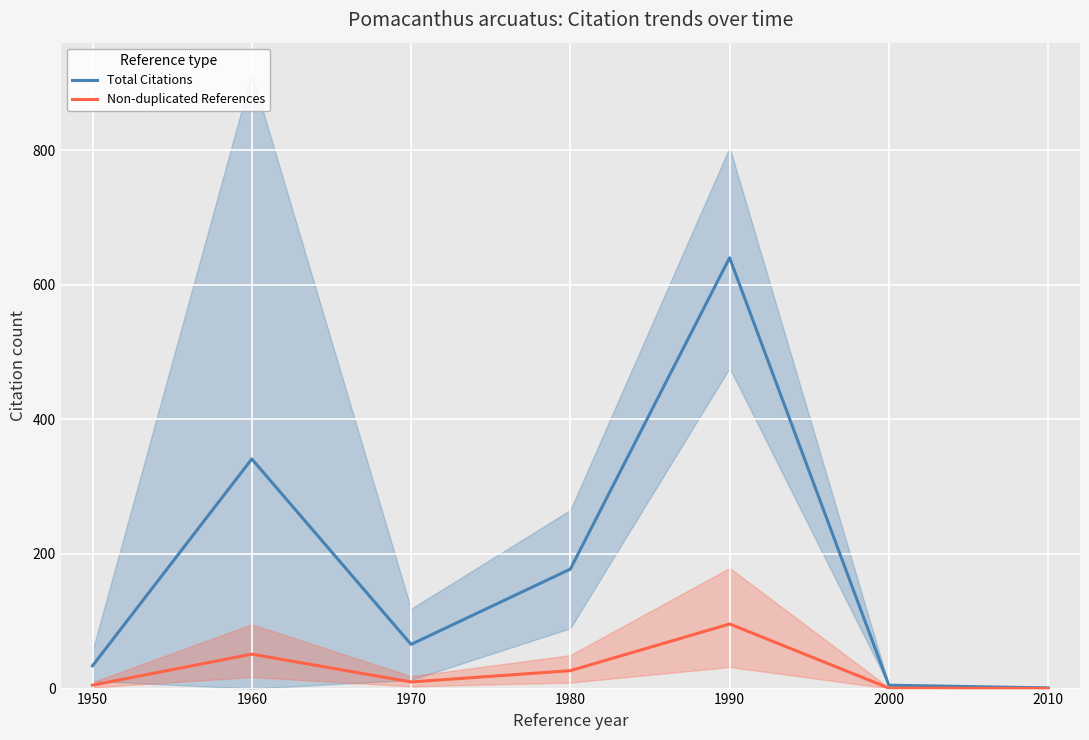

What is the difference between the Non-duplicated References values at 1950 and 2000?

4.3